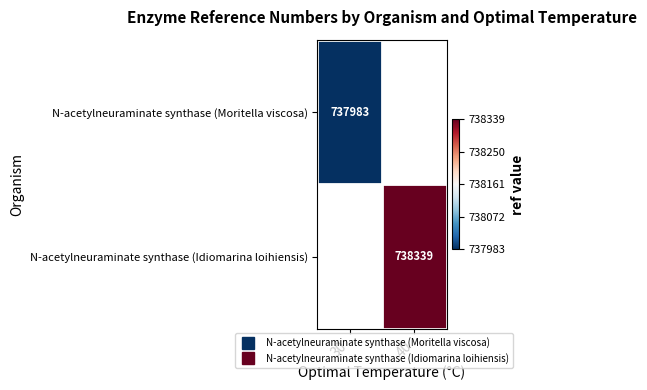

How many data points does each series have?

2